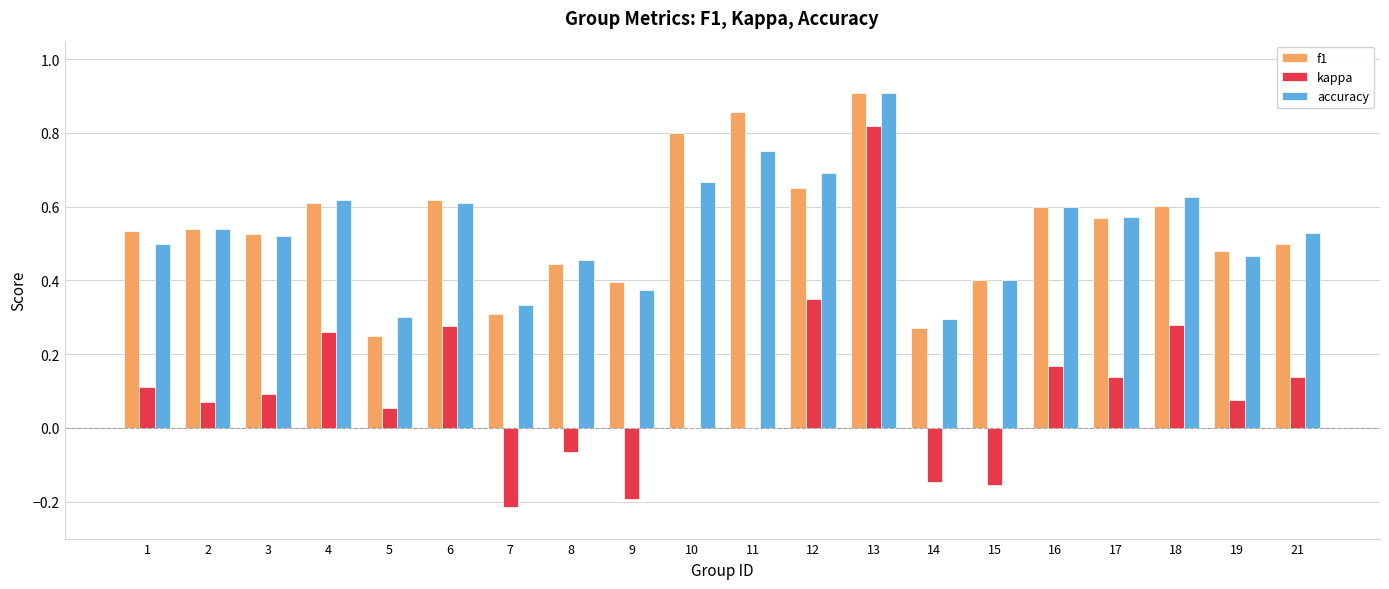

At which category is the sum across all series the highest?

13